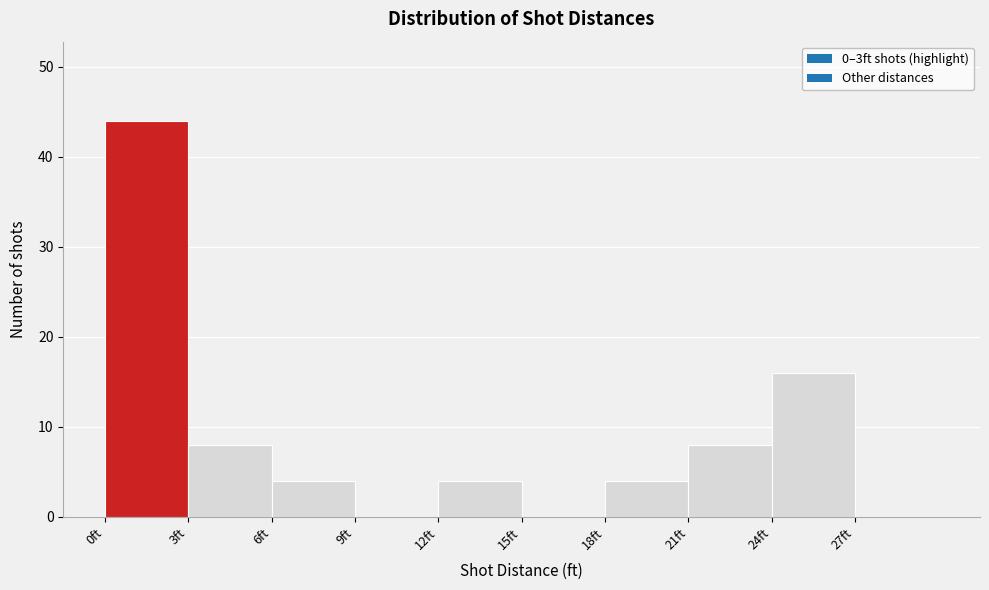

Reading left to right, transcribe this chart: for each bar, give the range it covers on the x-axis and its height. The values are not printed on the chart, so give them approximately, as read against the axis.

0 to 3: 44
3 to 6: 8
6 to 9: 4
9 to 12: 0
12 to 15: 4
15 to 18: 0
18 to 21: 4
21 to 24: 8
24 to 27: 16
27 to 30: 0